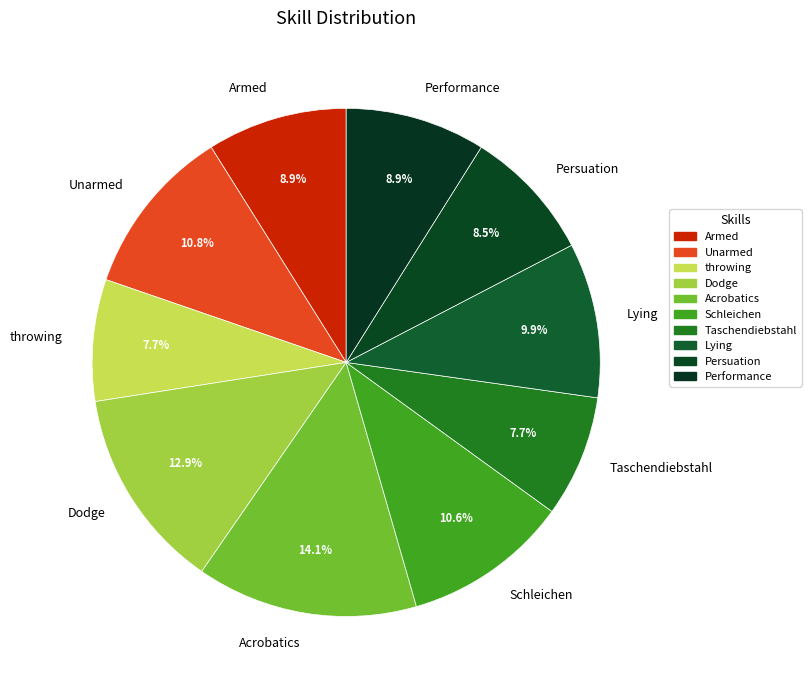

To the nearest percent, what is the difference between the largest and smallest slice percentages?

6%